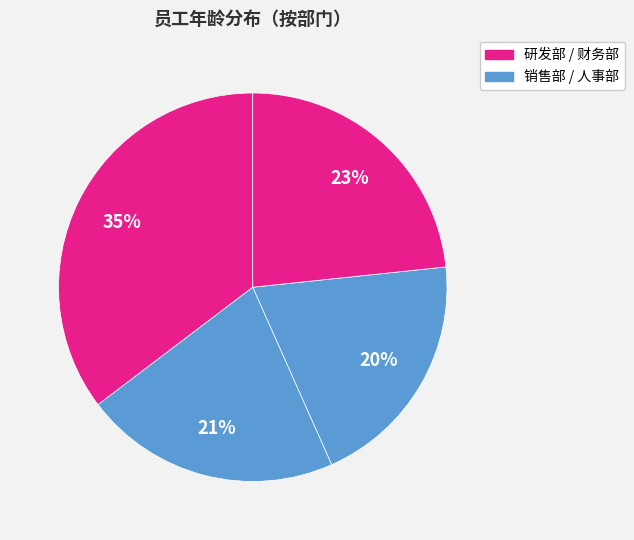

Is there a majority slice in this chart?

No